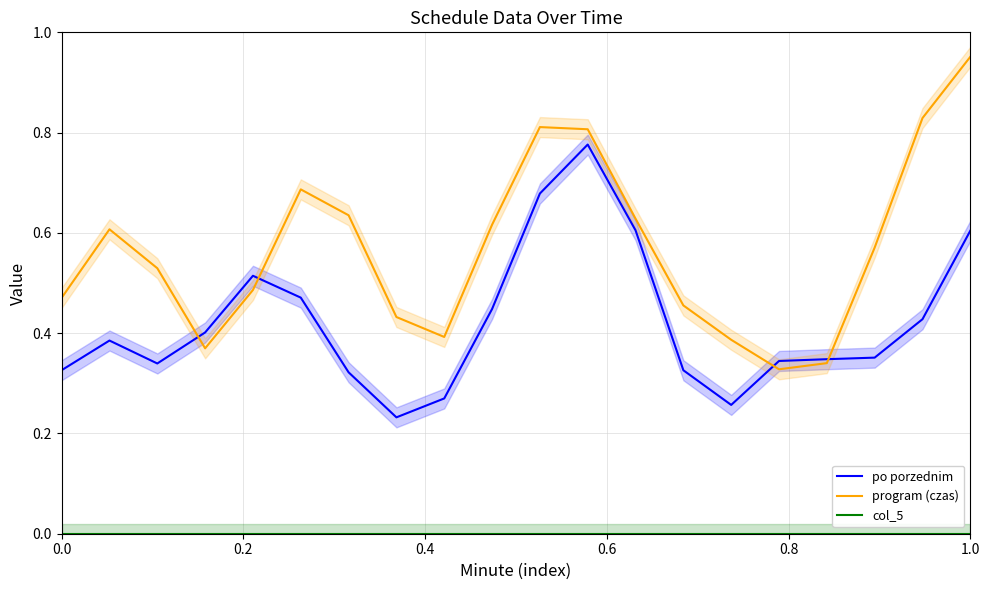

Is it true that program (czas) equals 0.4 at 0.2?

False